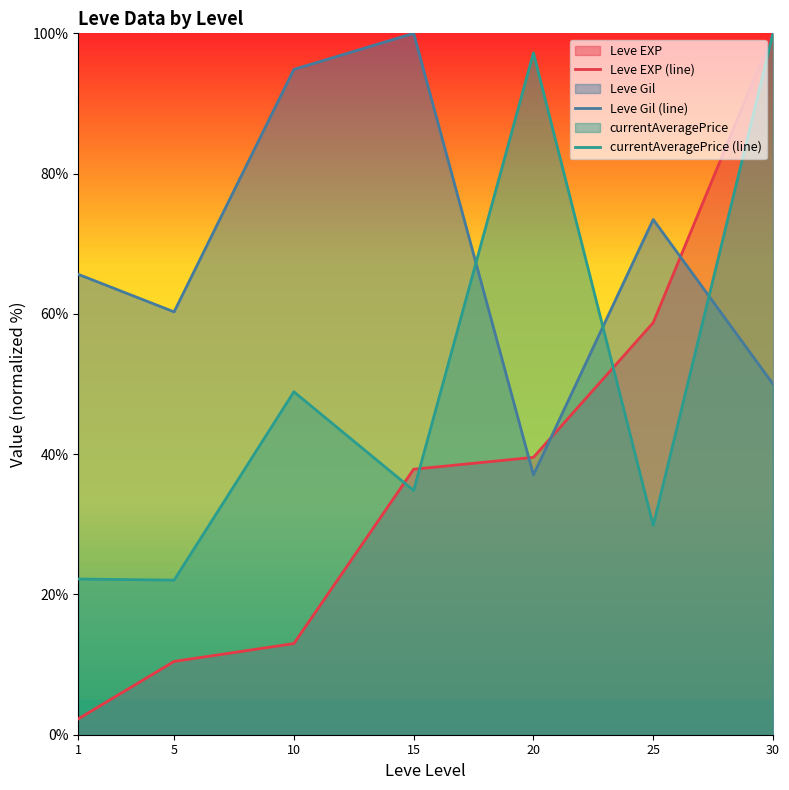

Which category has the highest value in the currentAveragePrice (line) series?

30